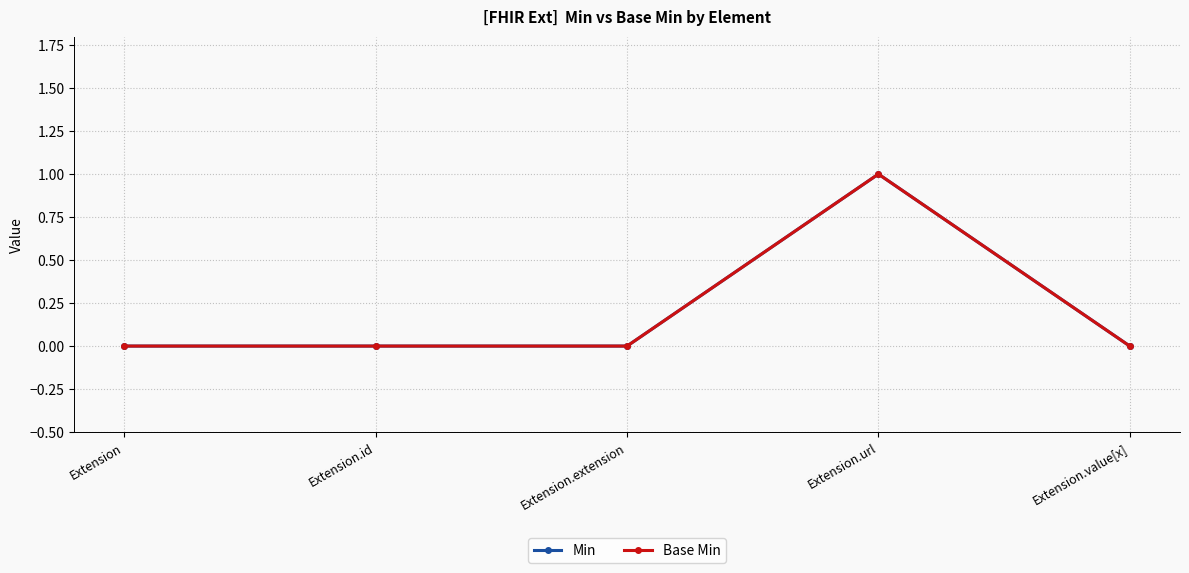

How many lines are shown in the chart?

2